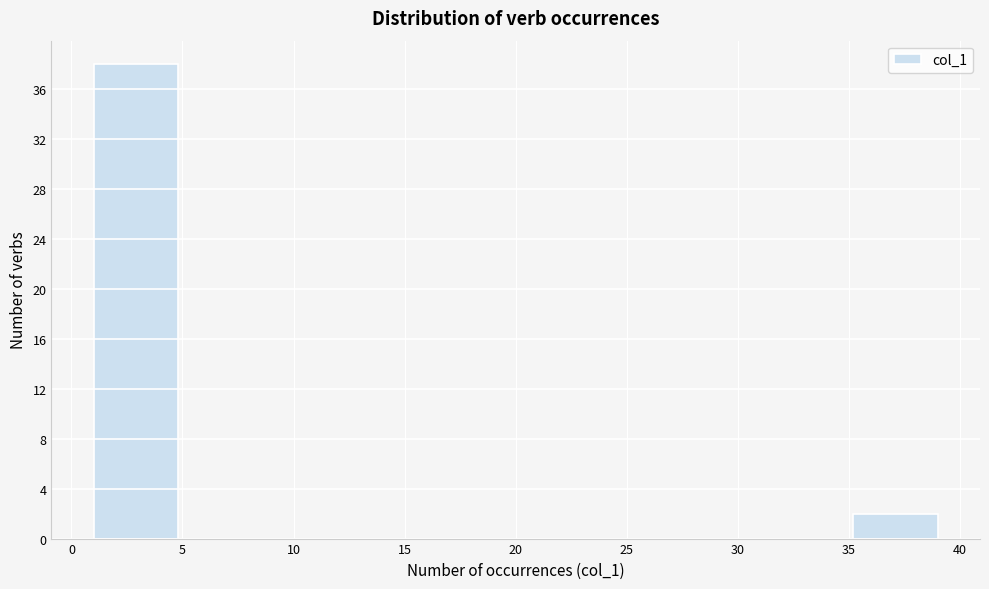

Reading left to right, list every bar in this chart as the range it spans on the x-axis followed by its height. Neither the bar edges nor the heights are printed on the chart, so give them approximately, as read against the axes.

1.0 to 4.8: 38
4.8 to 8.6: 0
8.6 to 12.4: 0
12.4 to 16.2: 0
16.2 to 20.0: 0
20.0 to 23.8: 0
23.8 to 27.6: 0
27.6 to 31.4: 0
31.4 to 35.2: 0
35.2 to 39.0: 2